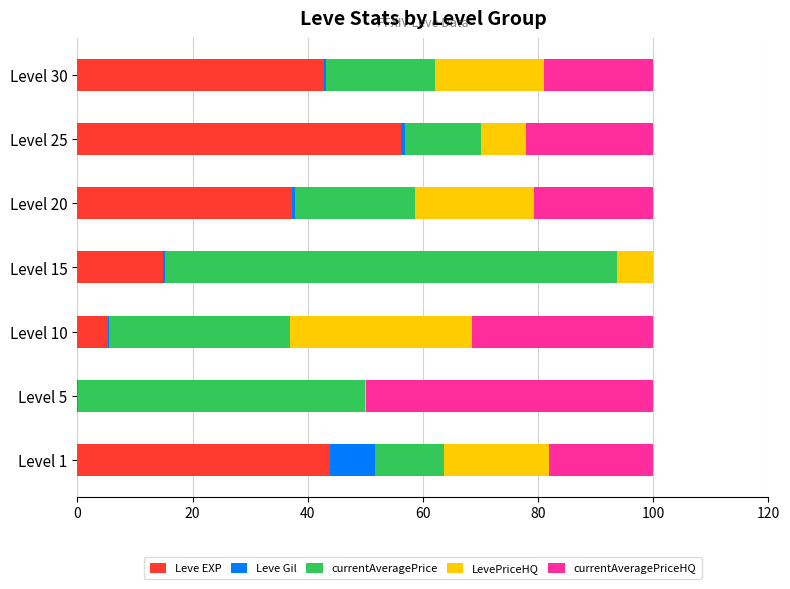

True or false: Leve EXP has a value of 63.5 at Level 20.

False